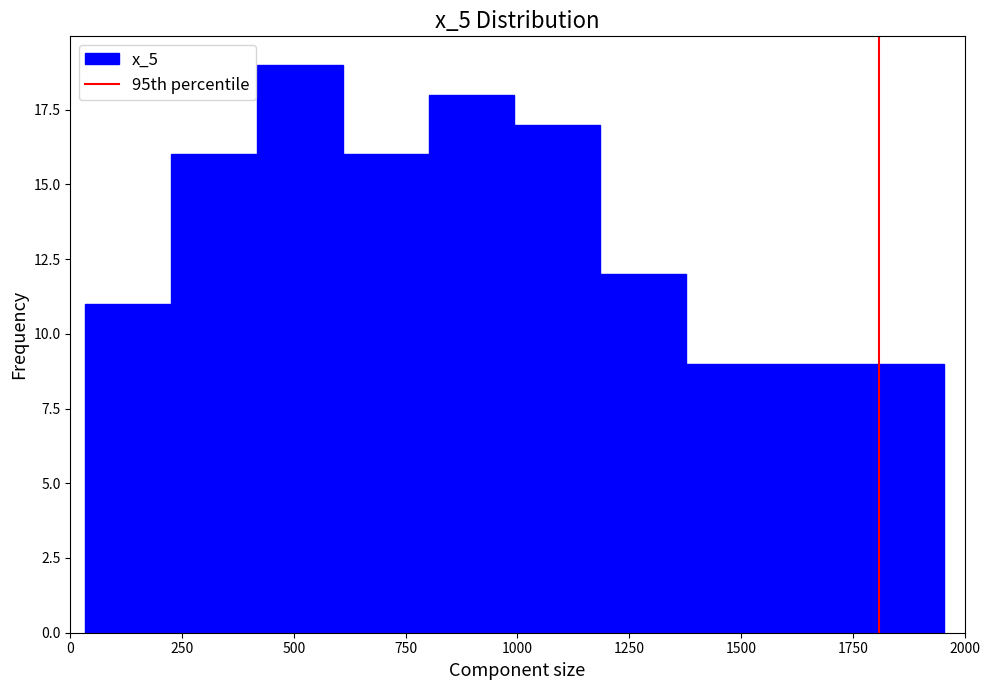

Read against the x-axis, roughly where is the centre of the tallest bar?

500